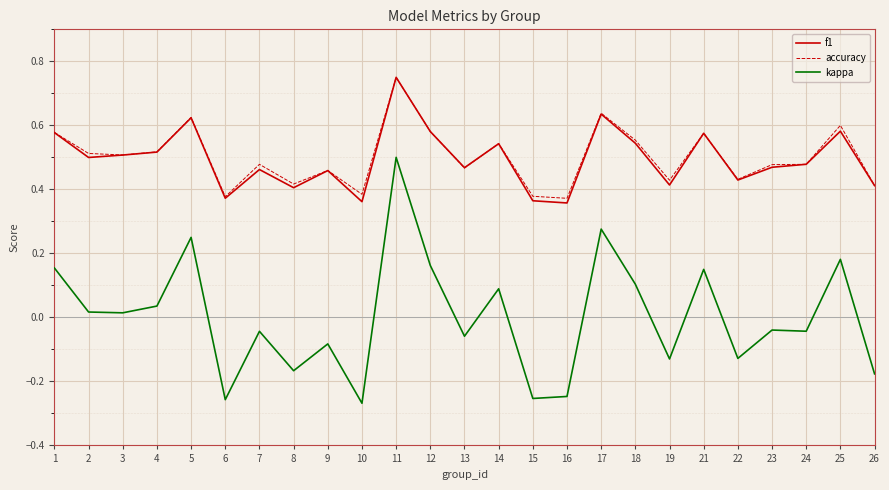

True or false: f1 and kappa intersect in this chart.

False